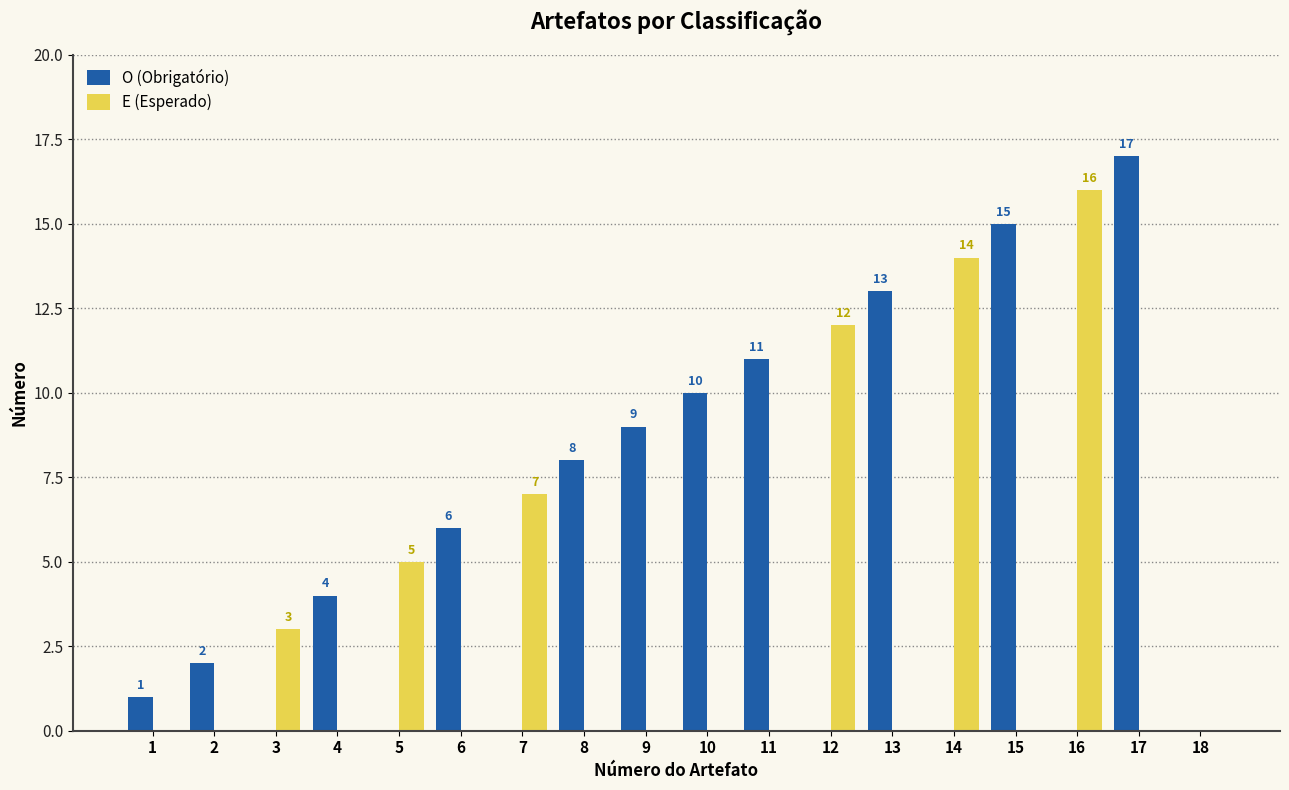

At which category is the sum across all series the highest?

17